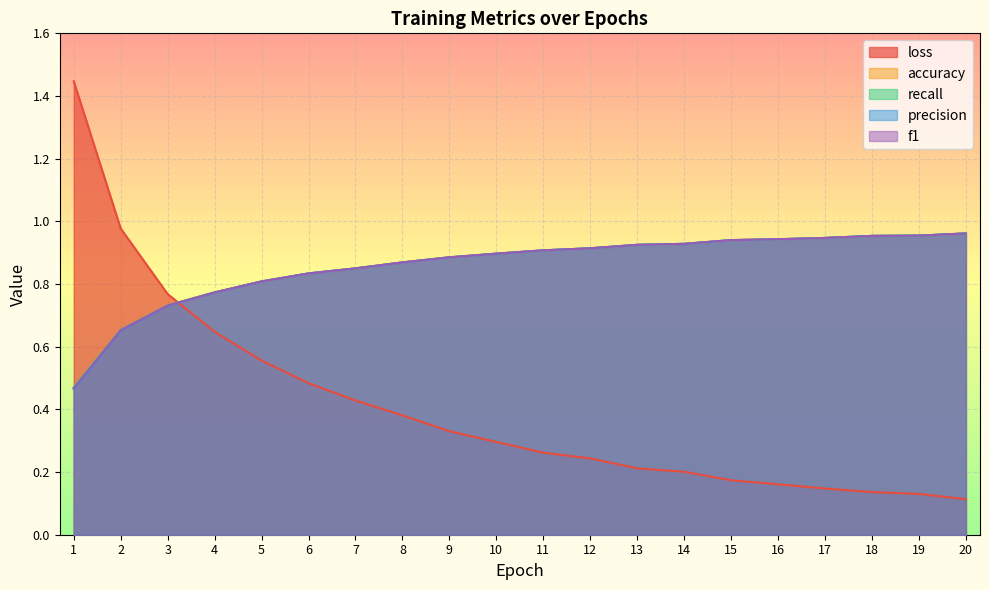

What is the difference between the maximum and minimum values in the accuracy series?

0.5